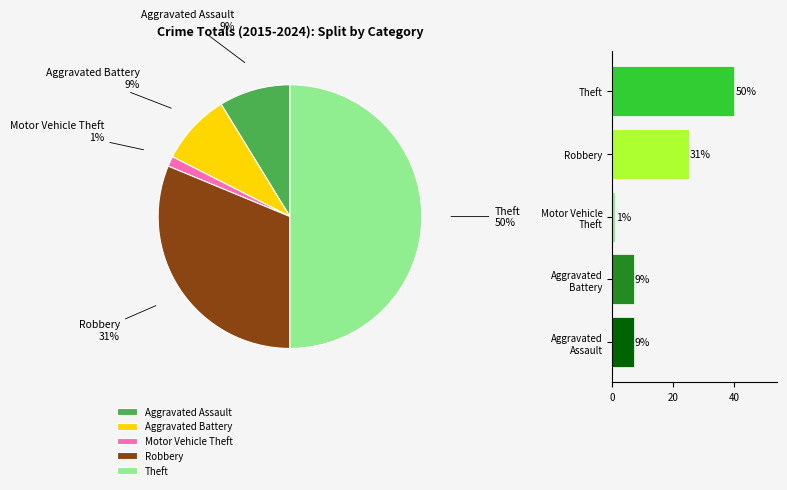

To the nearest percent, what percentage of the pie is Theft?

50%